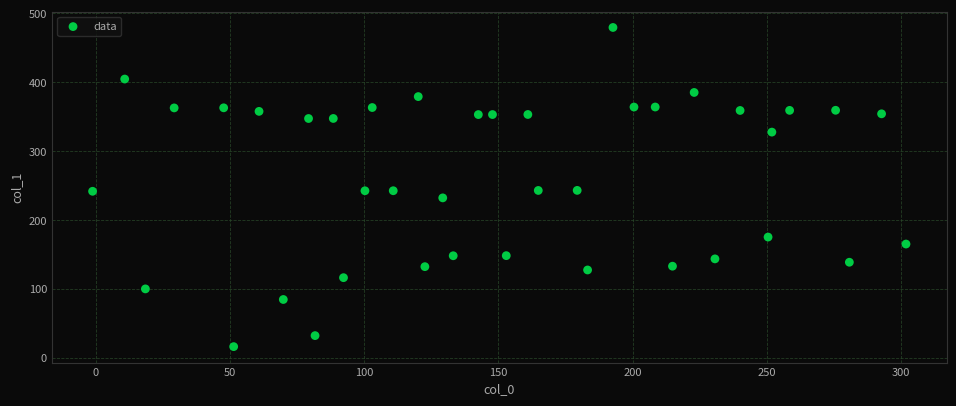

What is the range of X values (max minus min)?

303.0